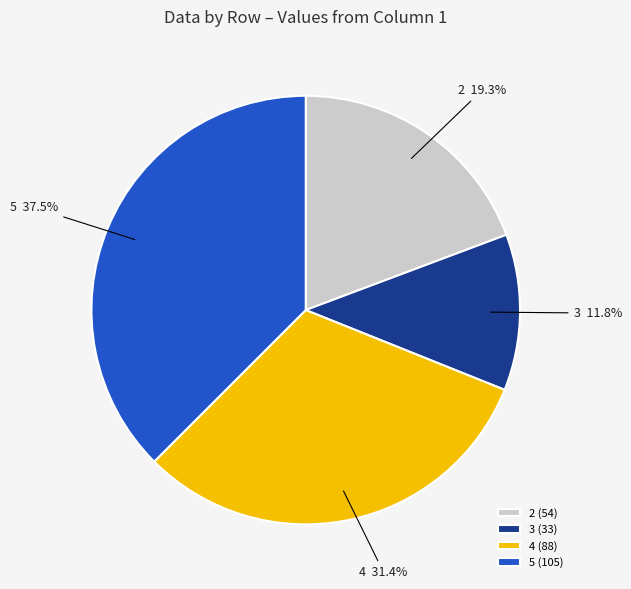

How many segments does this pie chart have?

4